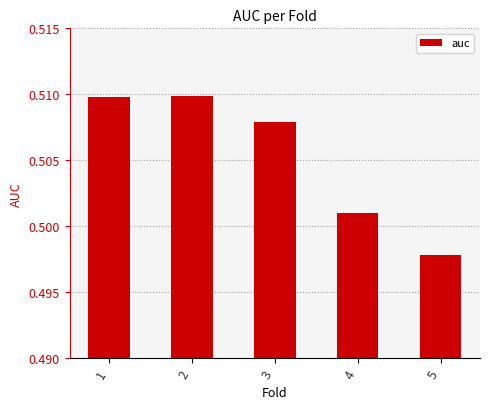

True or false: the data shows 0.1 at 2.

False